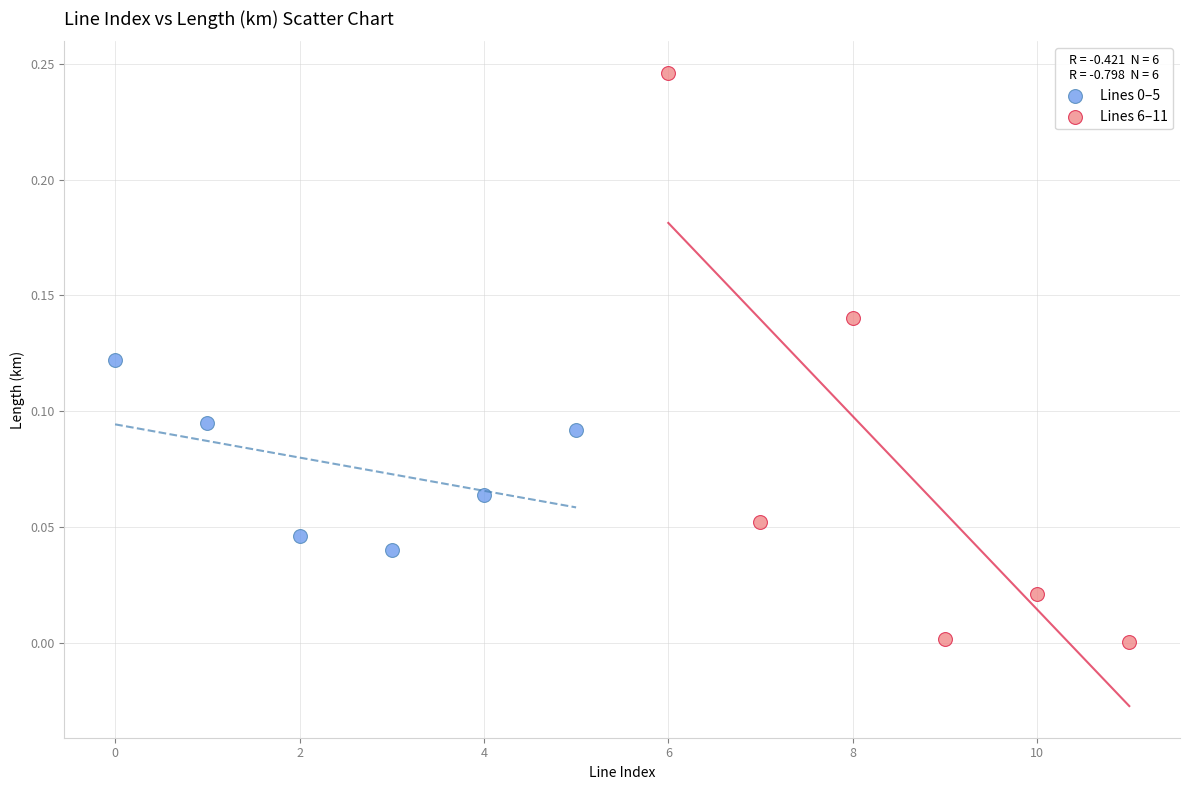

Which series reaches the minimum Y coordinate?

Lines 6–11